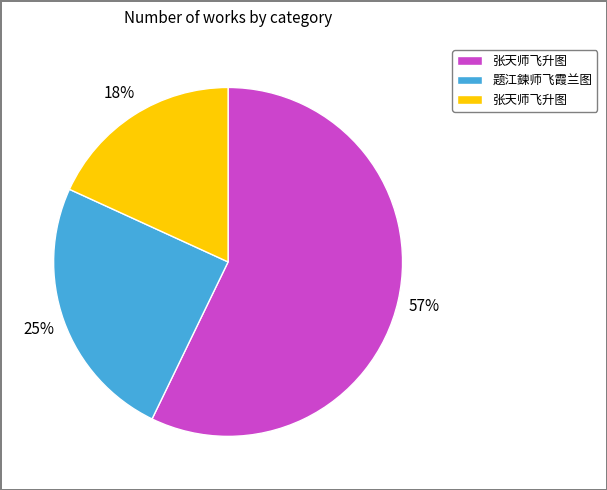

To the nearest percent, what is the difference between the largest and smallest slice percentages?

39%